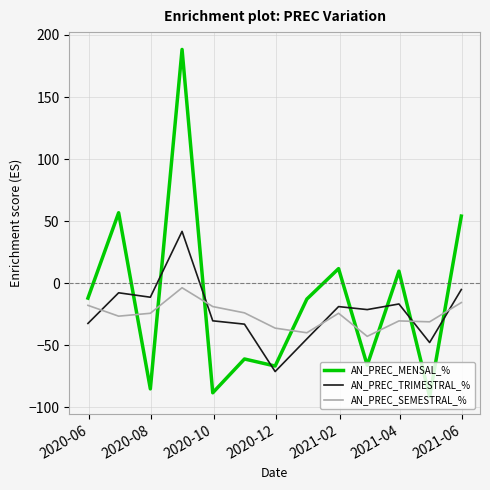

True or false: AN_PREC_MENSAL_% has more than 2 interior local peaks.

True